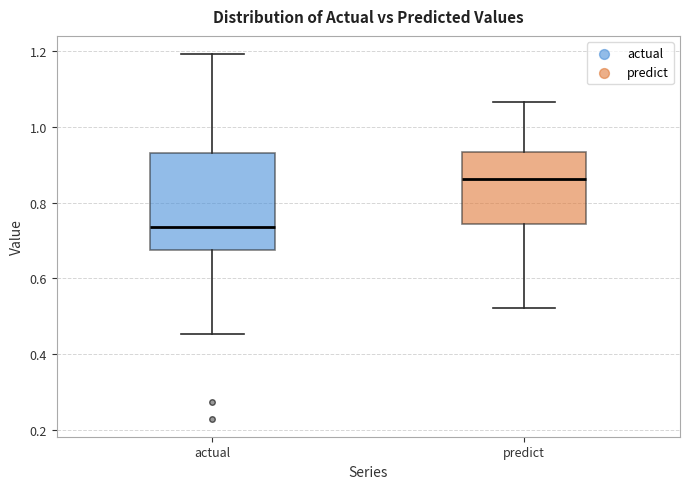

Where does the median line of the box for actual sit on the y-axis? The values are not printed on the chart, so give them approximately, as read against the axis.

0.74